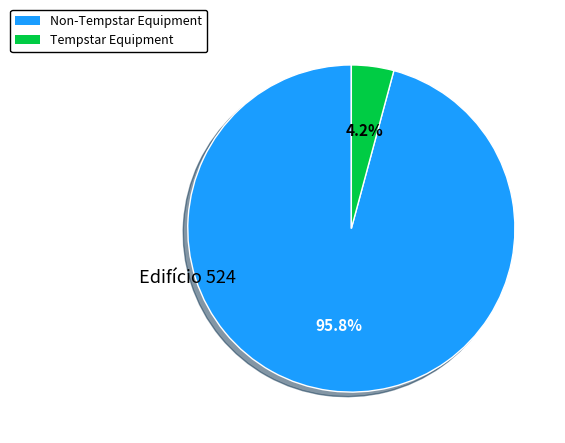

Is there a majority slice in this chart?

Yes